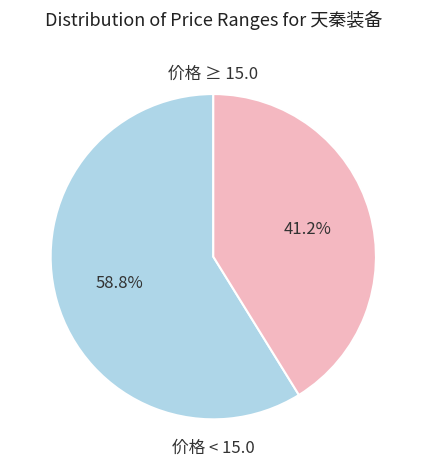

Is there a majority slice in this chart?

Yes